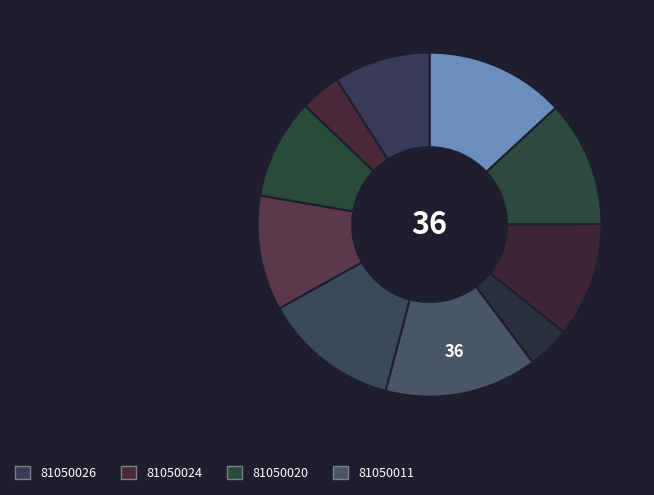

Is there any slice that represents more than half of the pie?

No